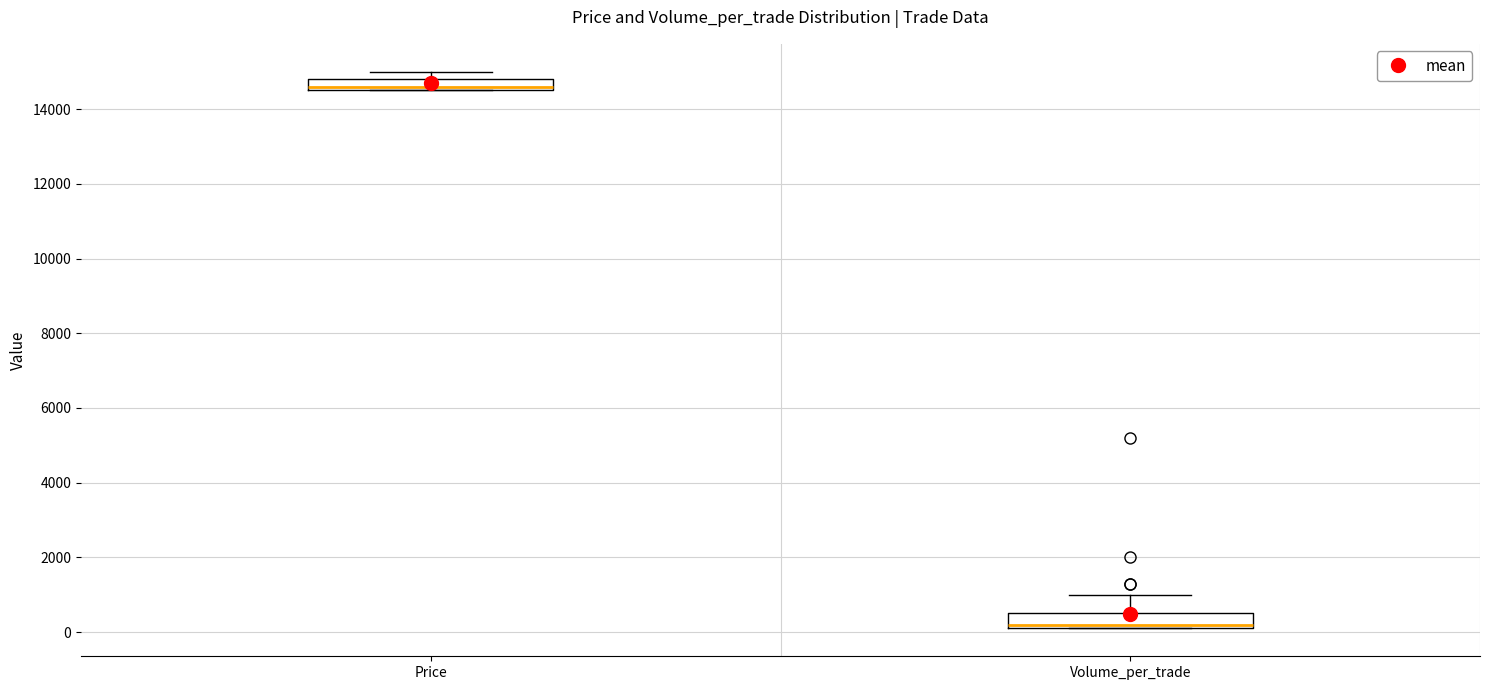

Reading left to right, read every box against the y-axis: the position of its median line, the range the box covers, and the ends of its whiskers. The values are not printed on the chart, so give them approximately, as read against the axis.

Price: median 14600 (just above the box's lower edge), box 14600 to 14800, whiskers 14600 to 15000
Volume_per_trade: median 200 (just above the box's lower edge), box 200 to 600, whiskers 200 to 1000